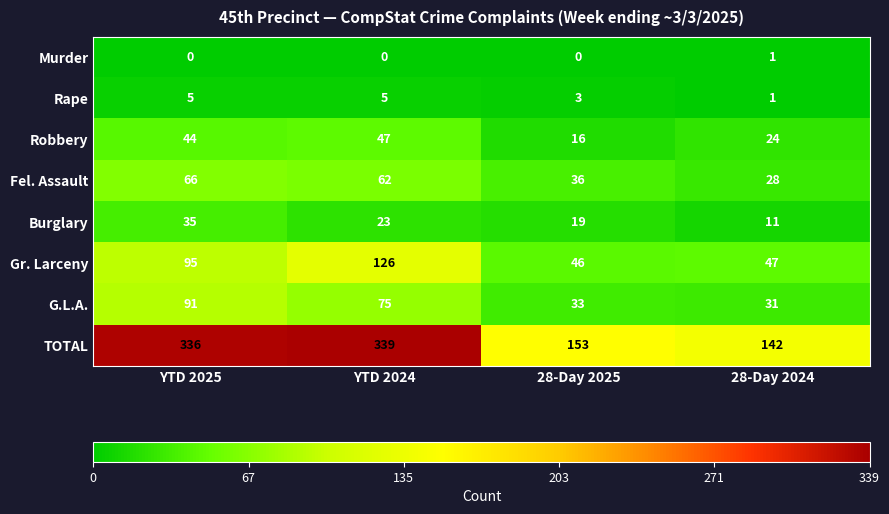

What is the total value across all series at YTD 2025?

672